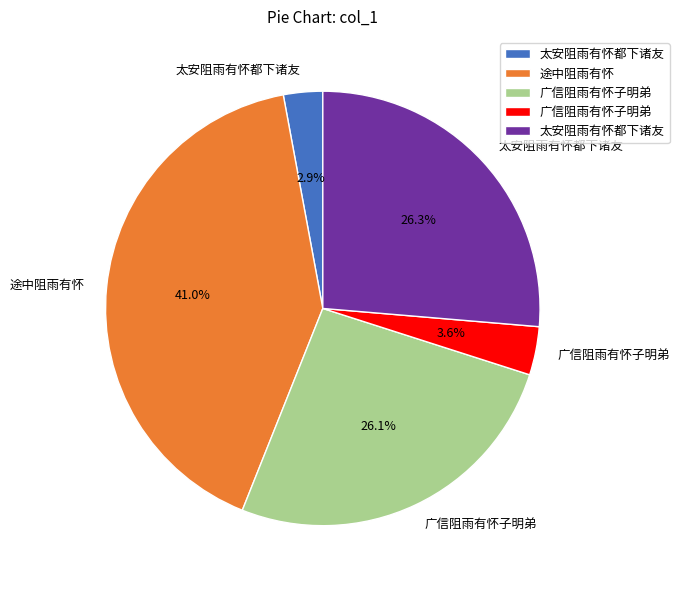

Is there a majority slice in this chart?

No